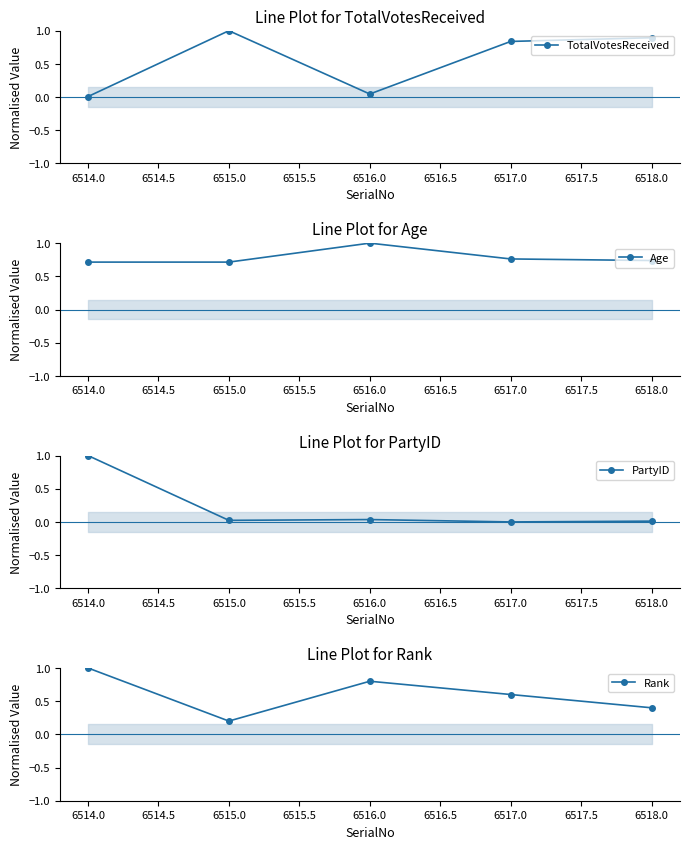

What is the average value of the TotalVotesReceived series?

0.6